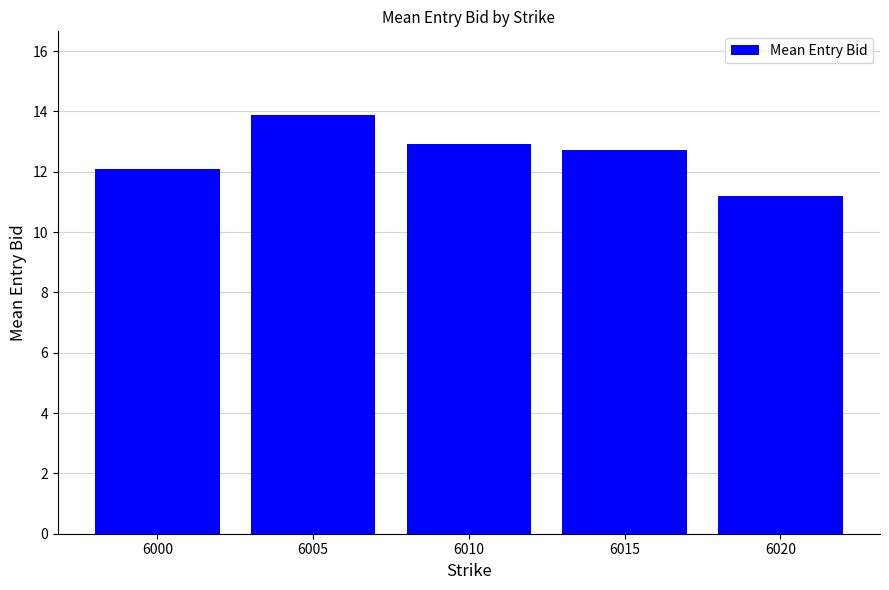

At which label is the value closest to 12?

6000